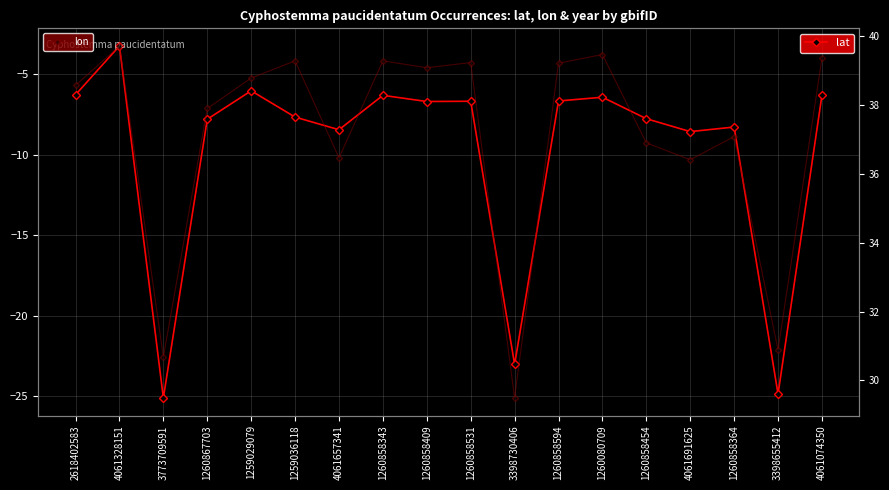

Which series changed the most between 2618402583 and 1260867703?

lat